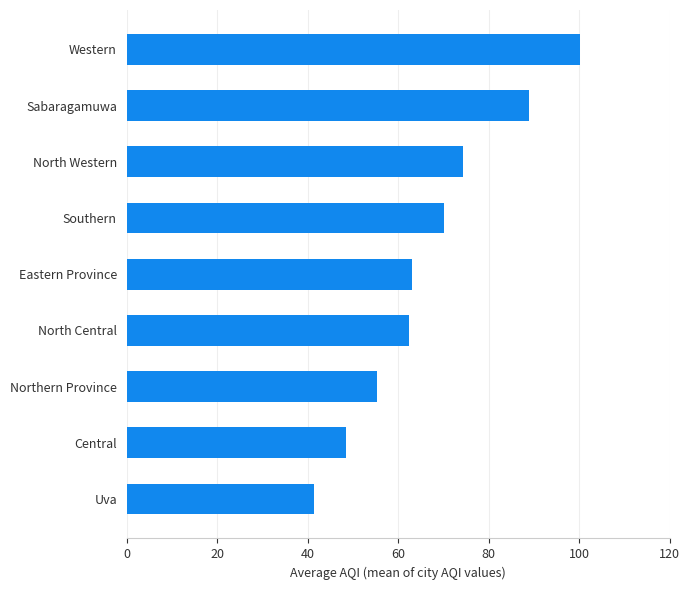

What is the maximum value shown in the chart?

100.2